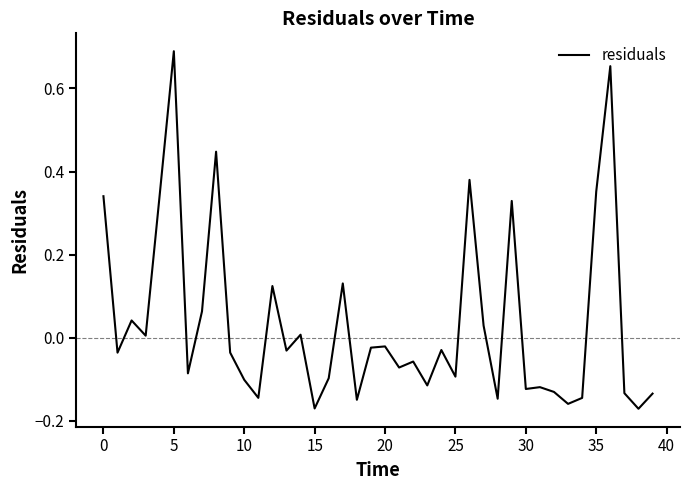

What is the difference between the maximum and minimum values?

0.9